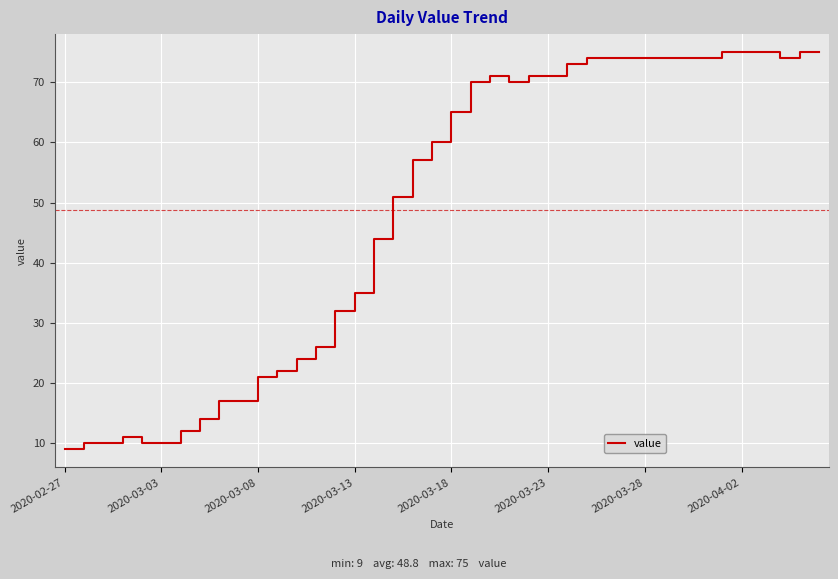

What is the maximum value shown in the chart?

75